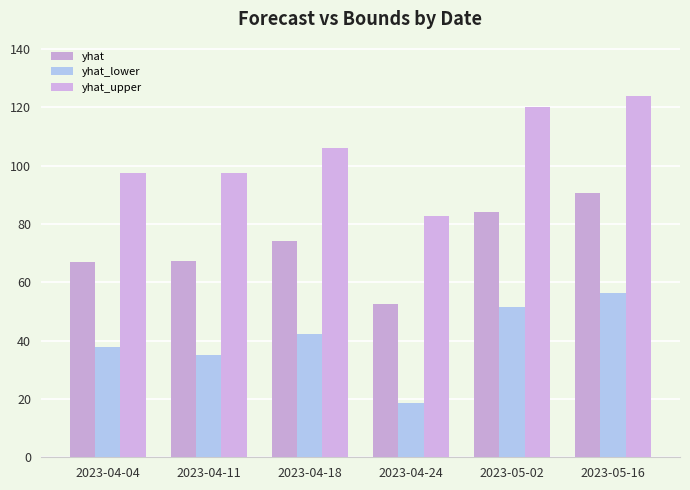

How many groups of bars are there?

6